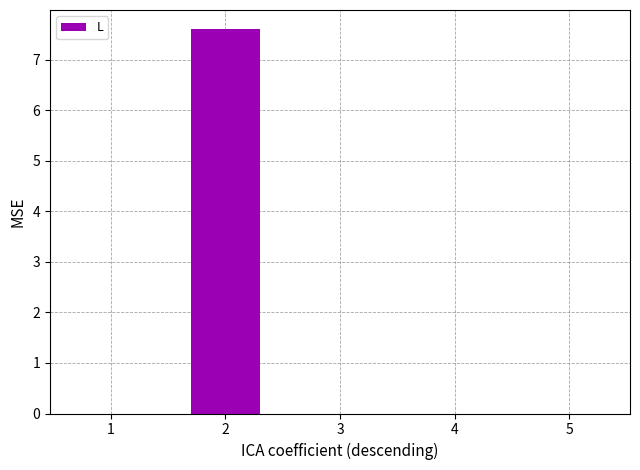

What is the sum of all values?

7.6